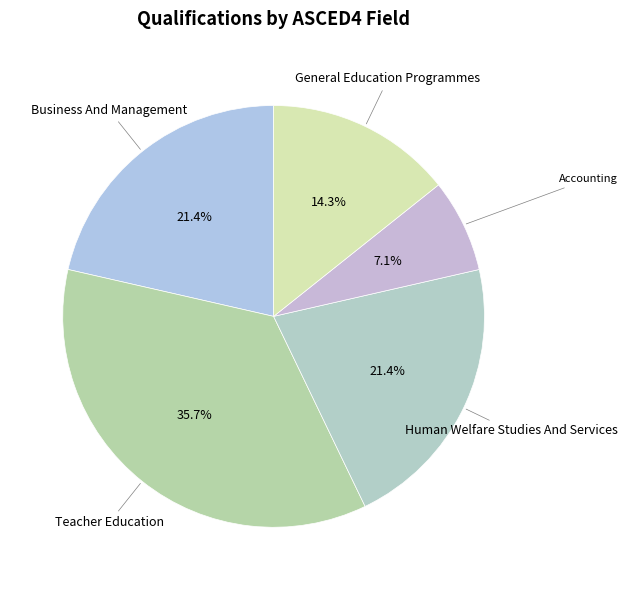

Count the number of slices in the pie.

5